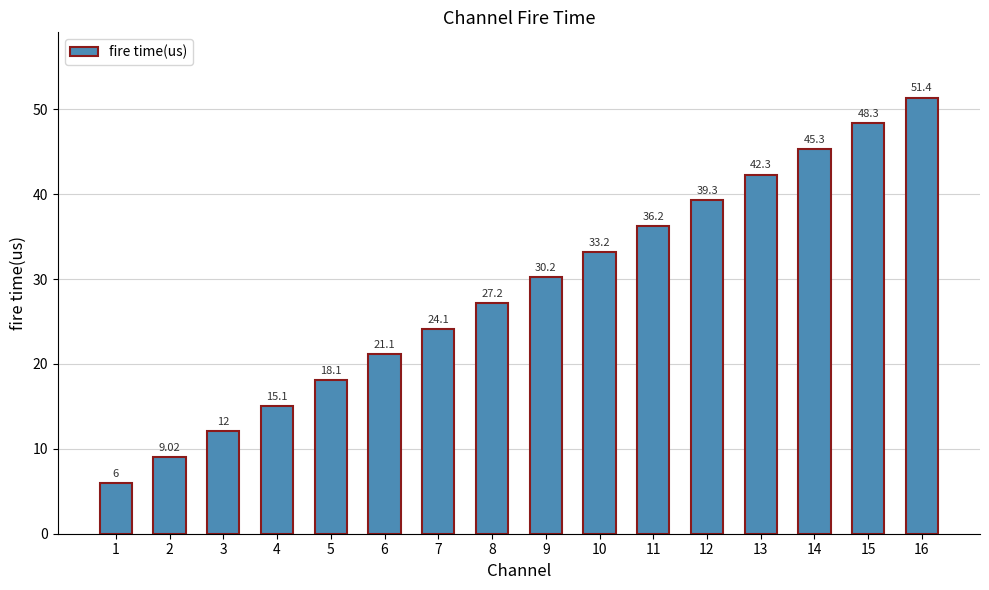

True or false: the data shows 17.6 at 15.

False